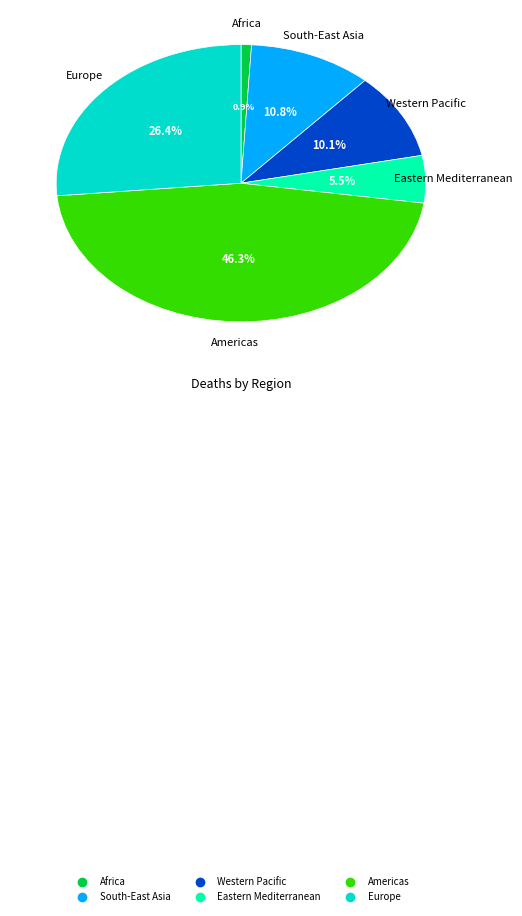

To the nearest percent, what percentage of the pie is Western Pacific?

10%